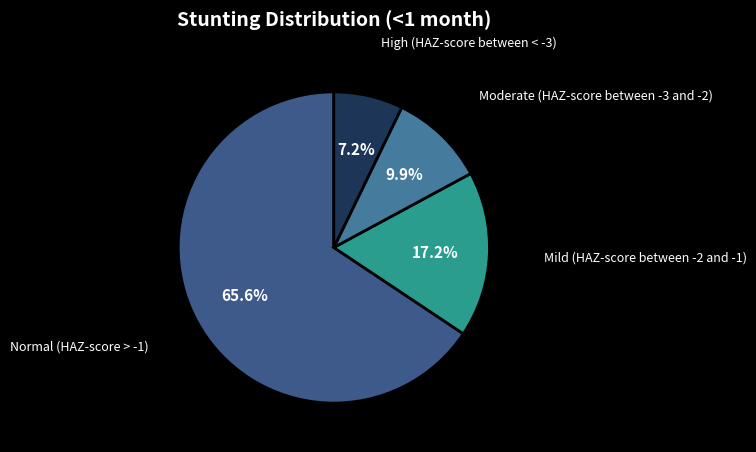

Which has a higher value, High (HAZ-score between < -3) or Mild (HAZ-score between -2 and -1)?

Mild (HAZ-score between -2 and -1)